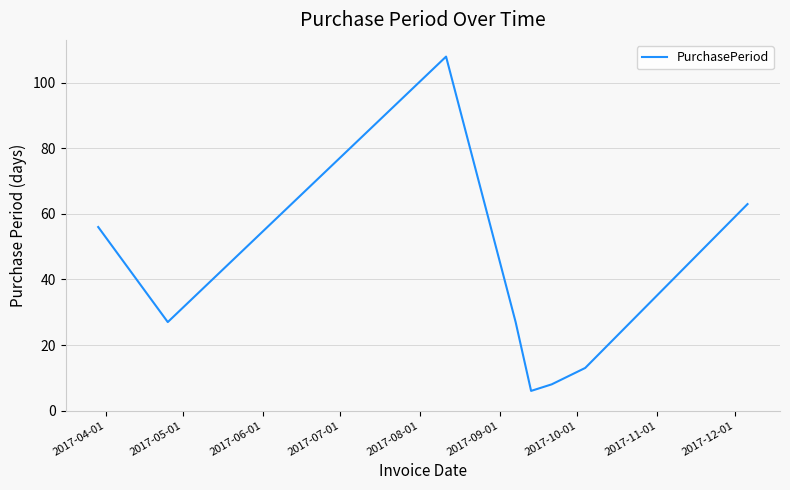

How many series are shown in this chart?

1